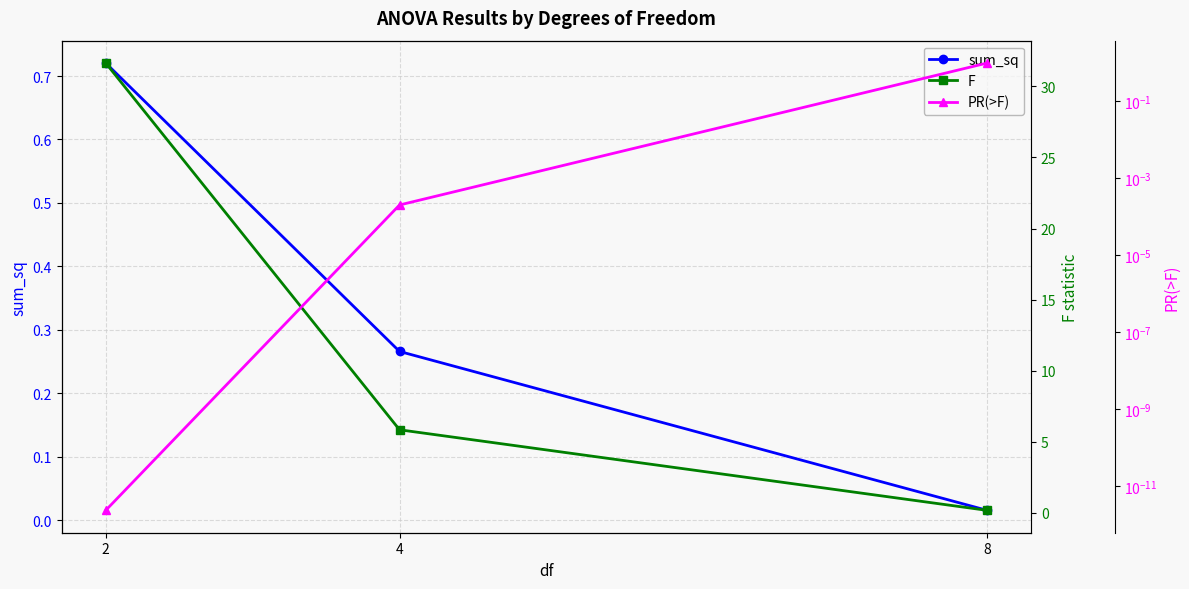

What is the sum of the PR(>F) values at 8 and 2?

1.0